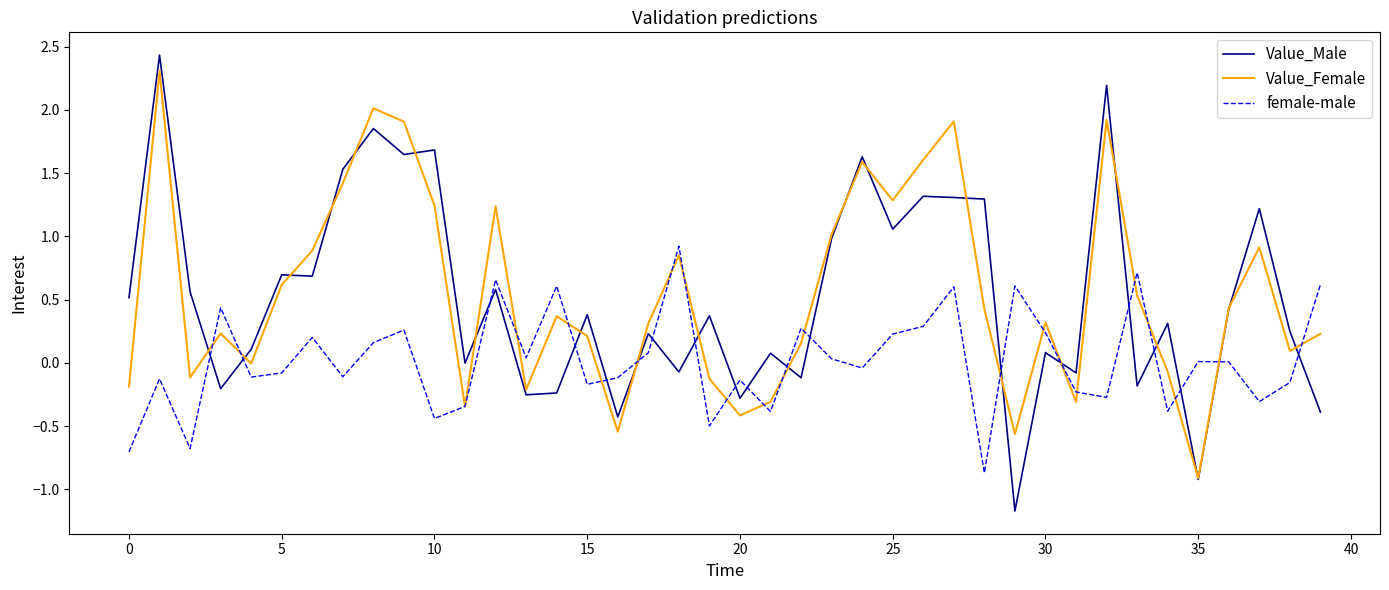

What is the highest value of the Value_Male series?

2.4